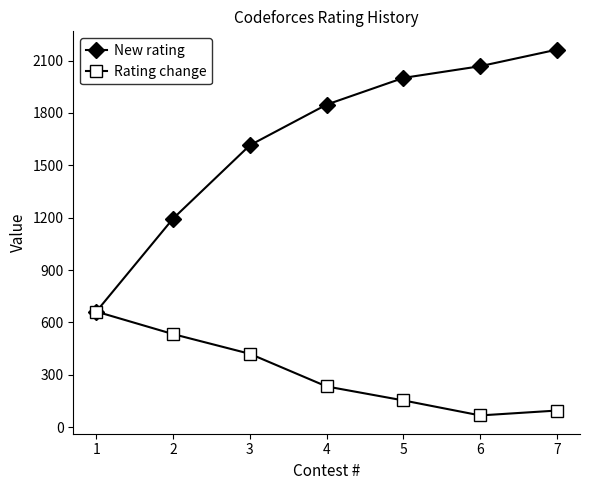

Does the chart display data point markers on the line(s)?

Yes